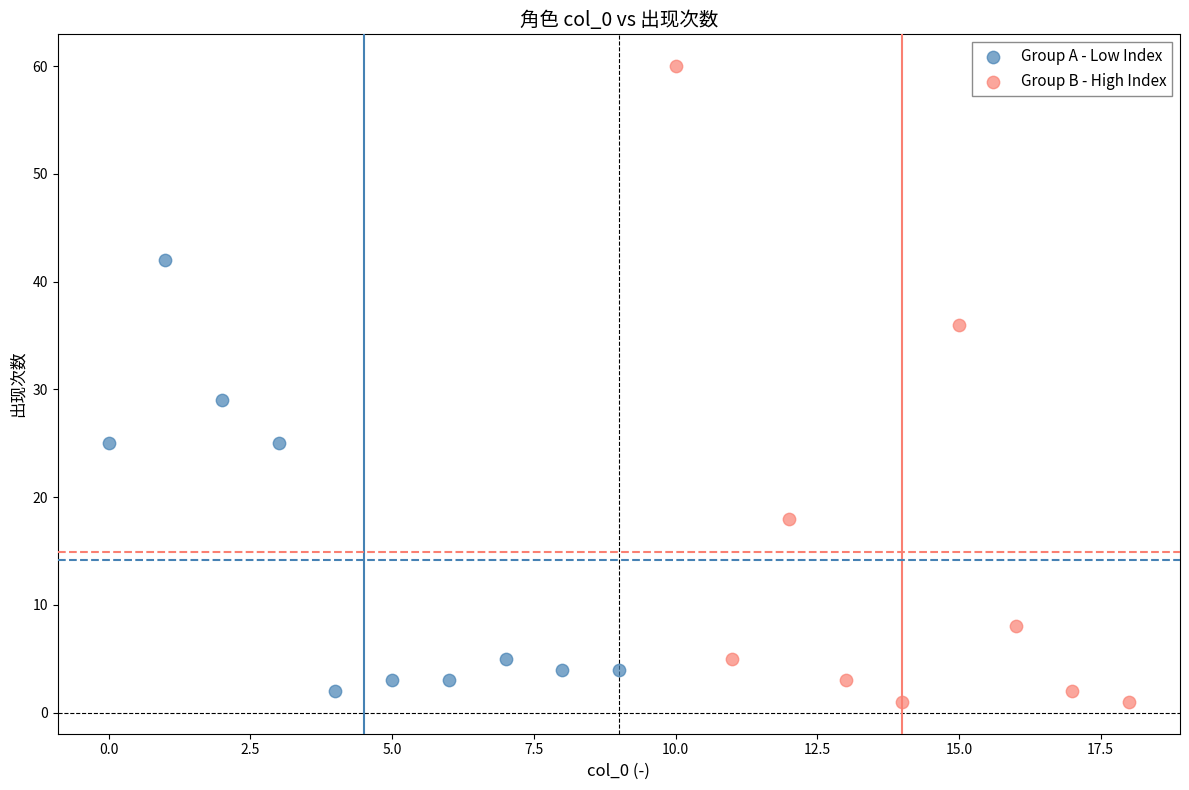

Which series contains the highest Y value?

Group B - High Index